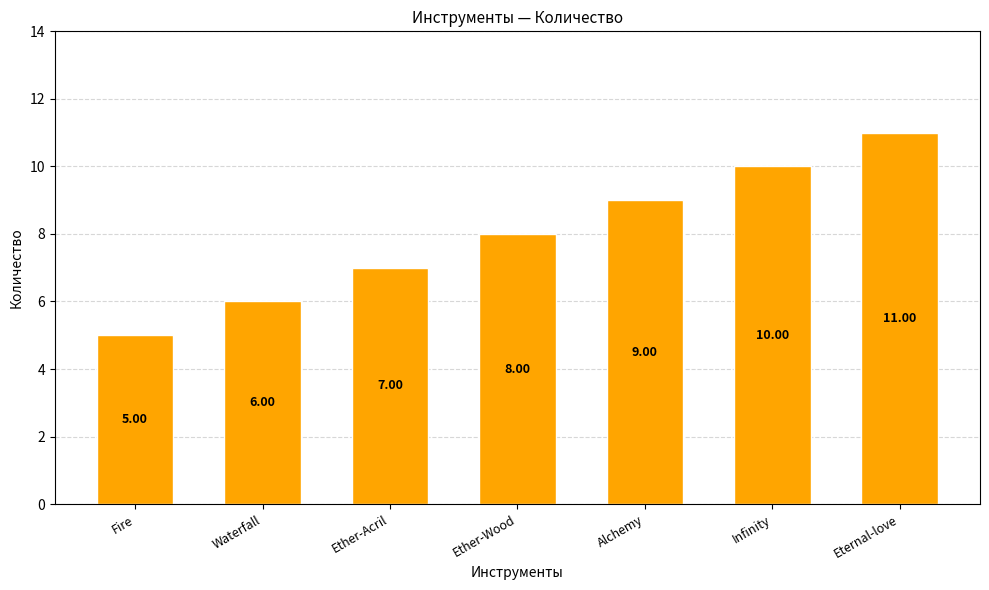

True or false: the data shows 8 at Ether-Wood.

True